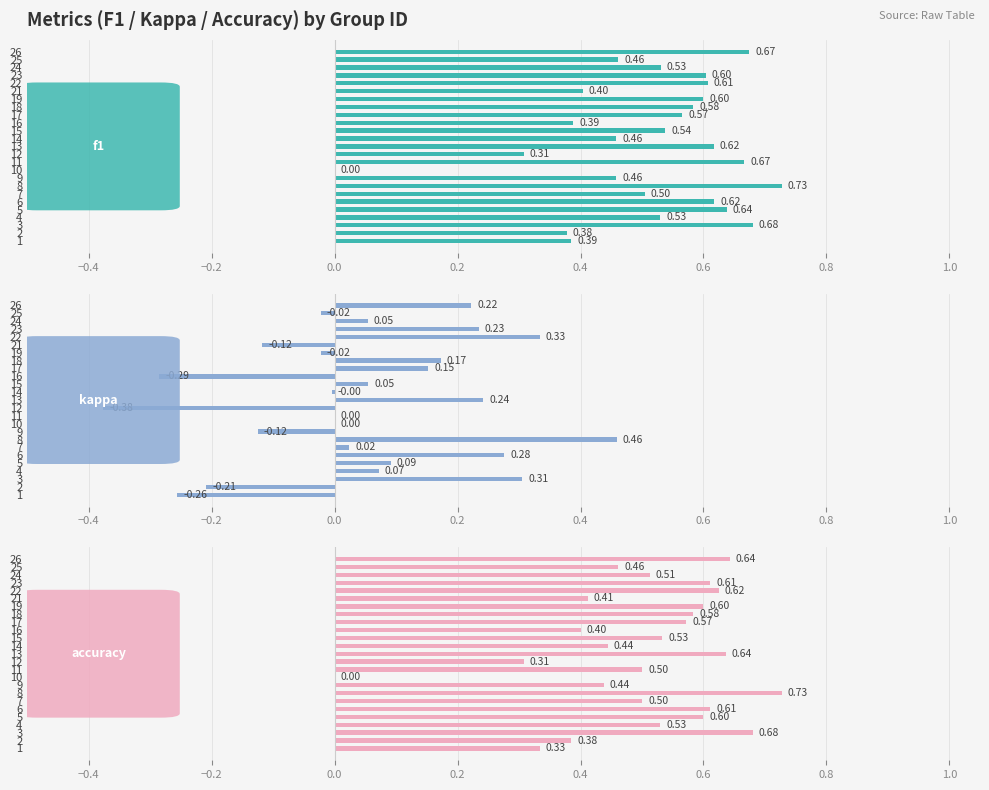

Which series changed the most between 25 and 26?

kappa